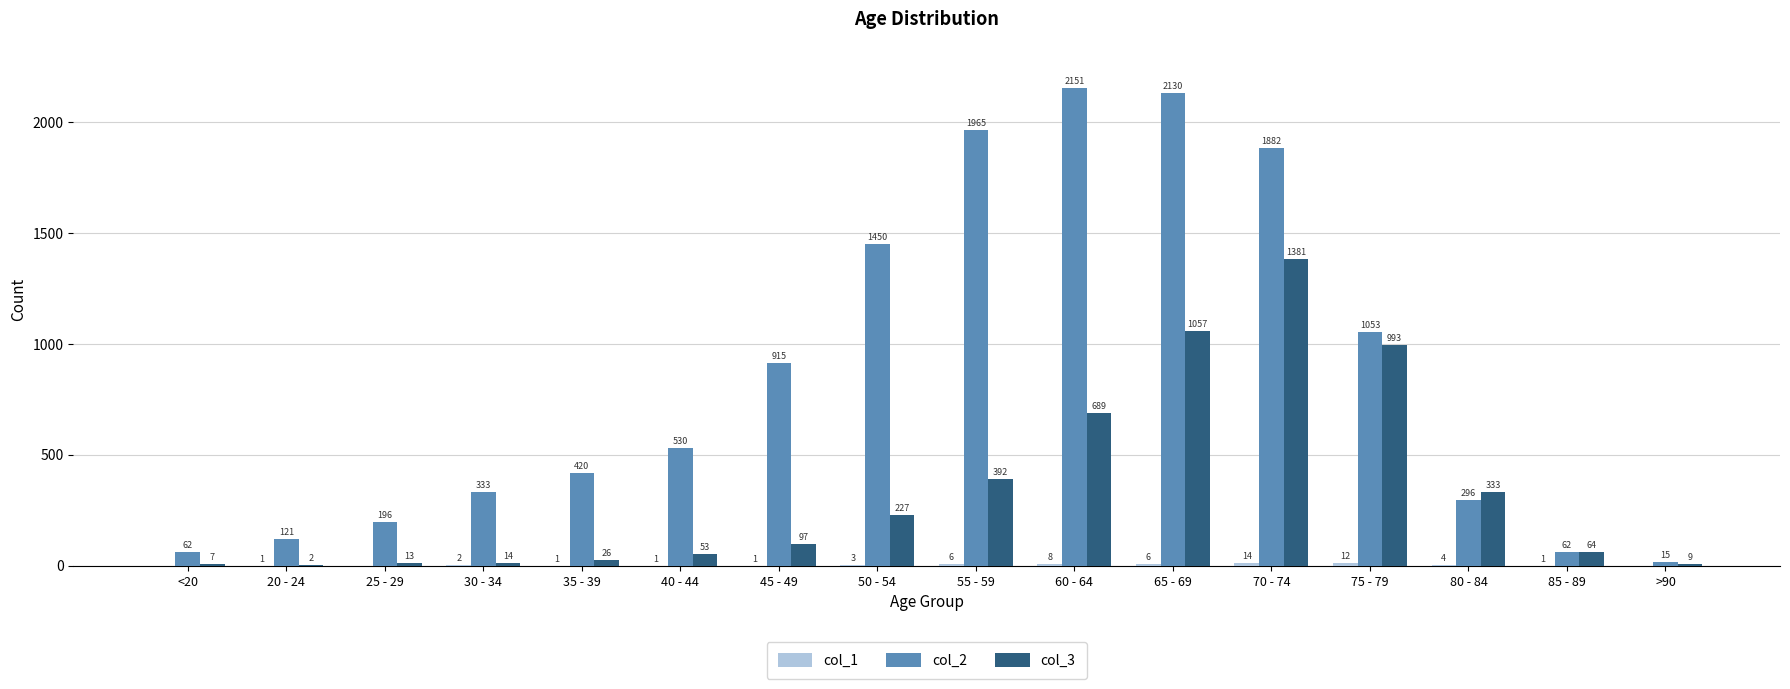

At which category is the sum across all series the highest?

70 - 74